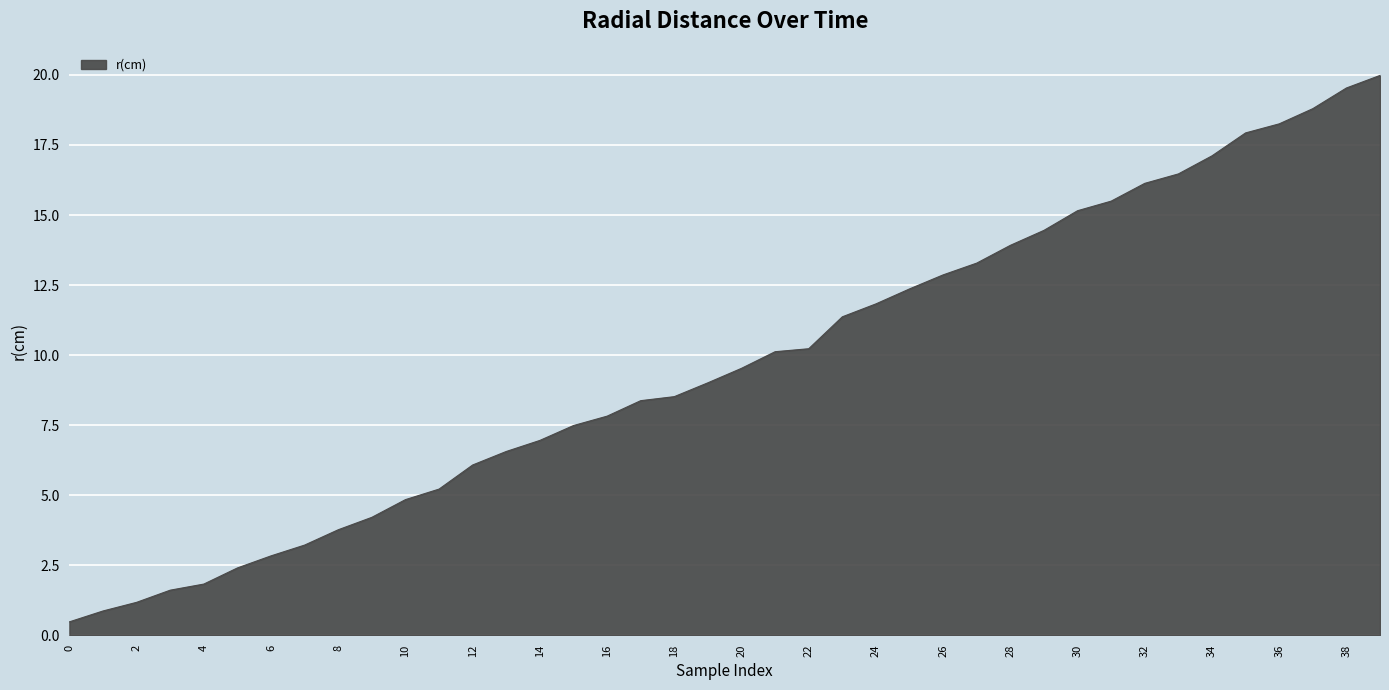

What is the smallest value displayed?

0.5